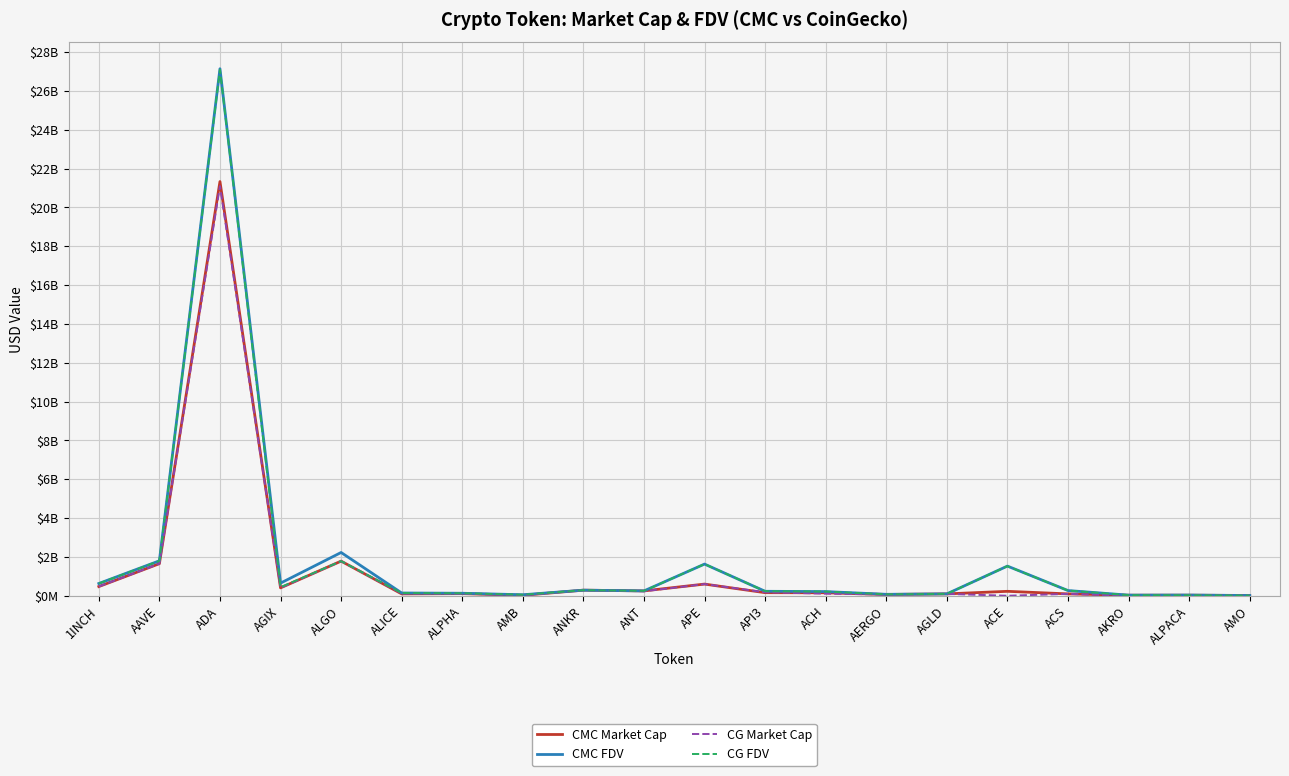

Where do CMC Market Cap and CG Market Cap first cross each other?

1INCH and AAVE